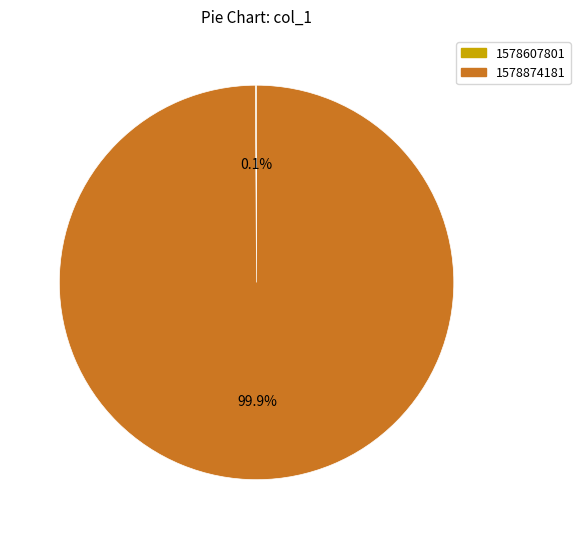

To the nearest percent, what is the difference between the largest and smallest slice percentages?

100%